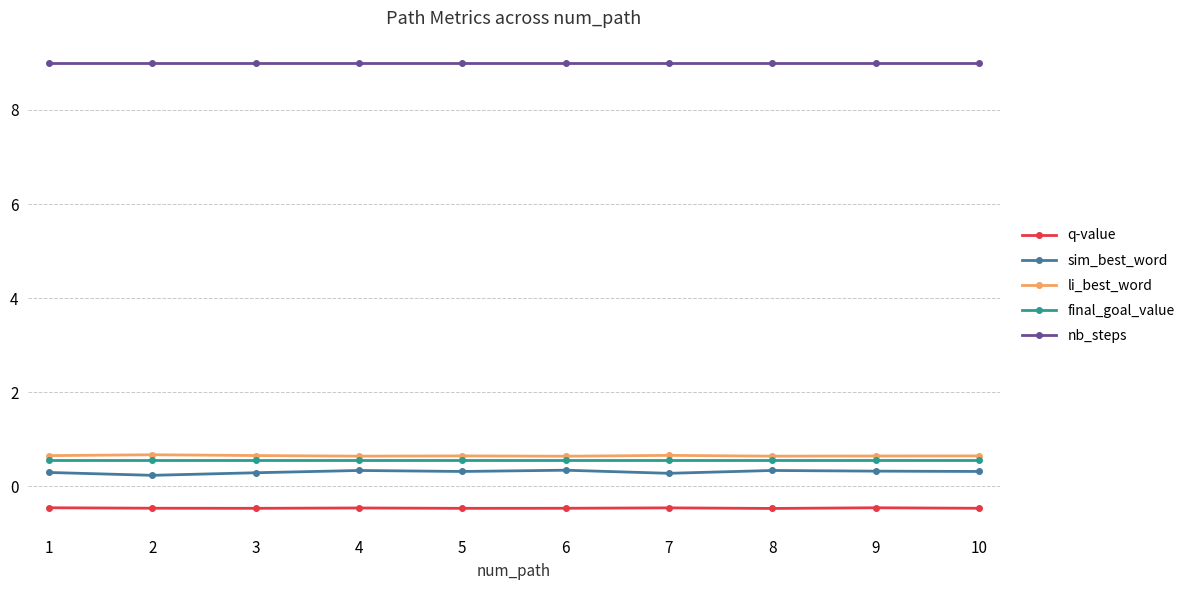

True or false: q-value and sim_best_word cross at least once.

False